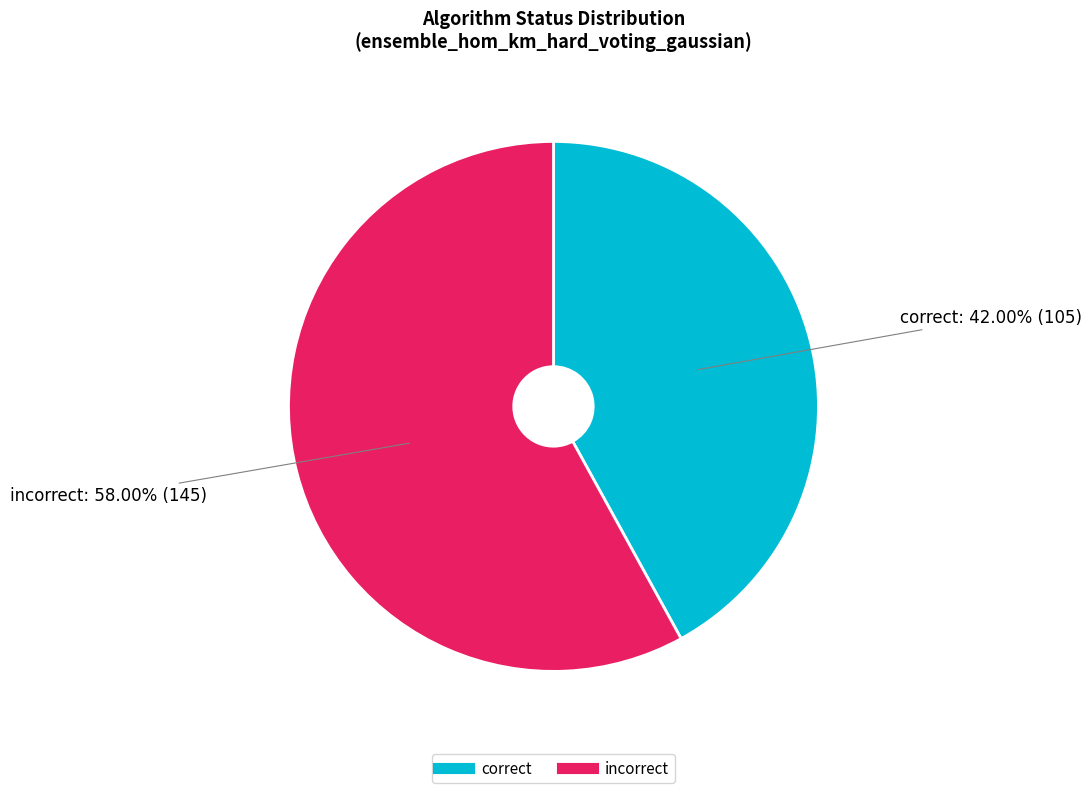

Is there any slice that represents more than half of the pie?

Yes